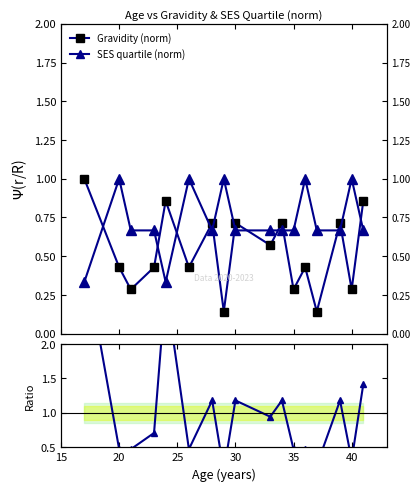

Which series has the largest range (max minus min)?

Ratio Grav/SES